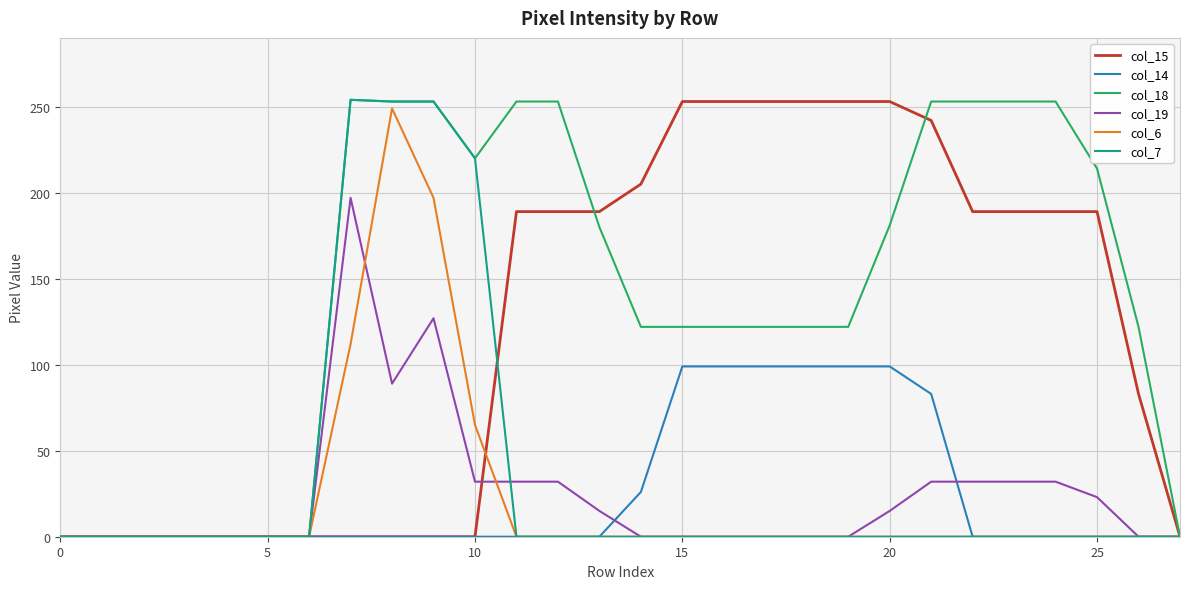

Which series has the largest total across all categories?

col_18